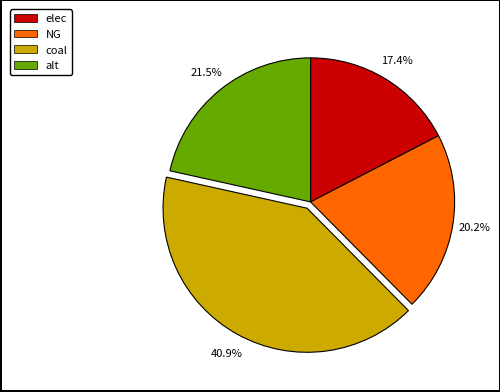

Is there a majority slice in this chart?

No